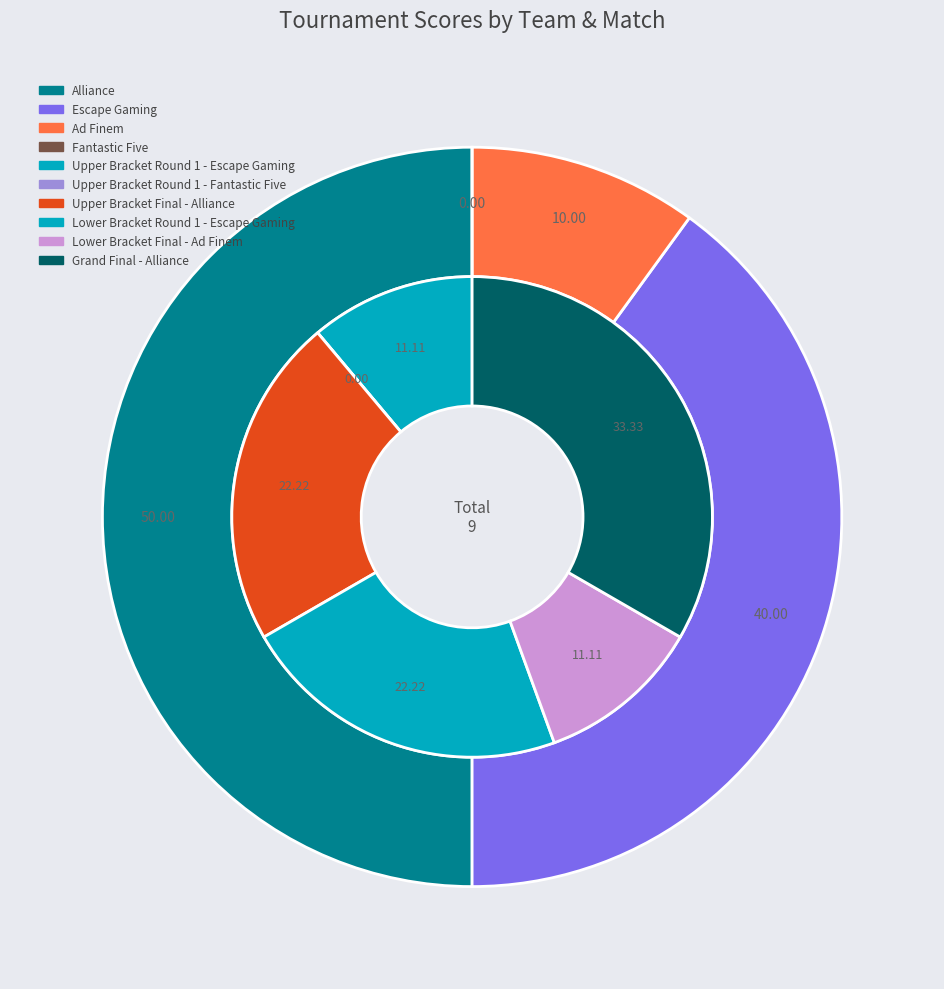

How many segments does this pie chart have?

6